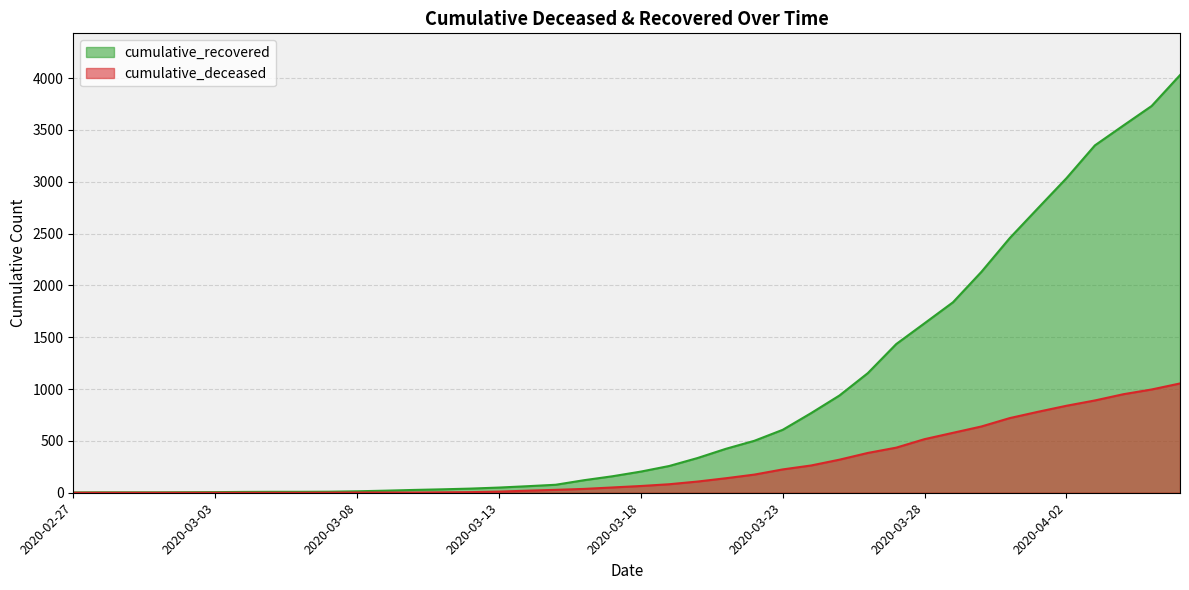

At which category is the sum across all series the highest?

2020-04-06